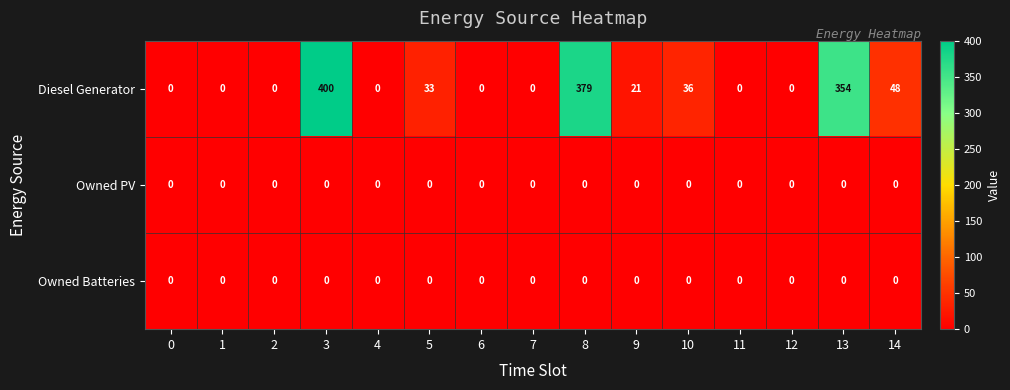

Which label corresponds to the largest value in the chart?

3